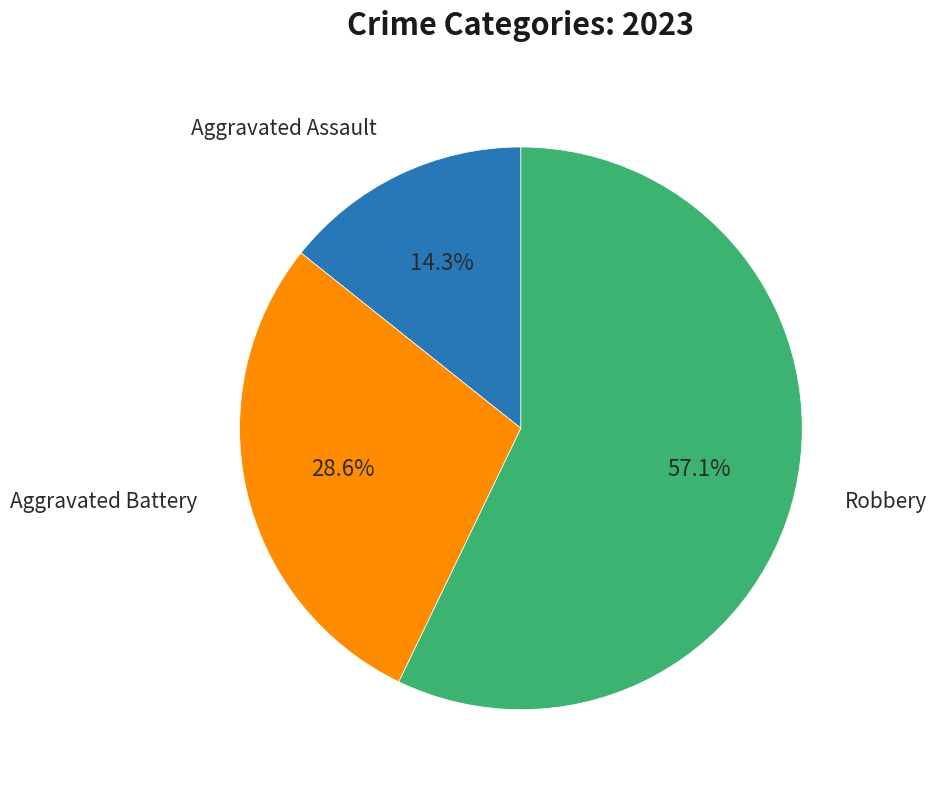

Is the sum of Robbery and Aggravated Assault greater than half?

Yes